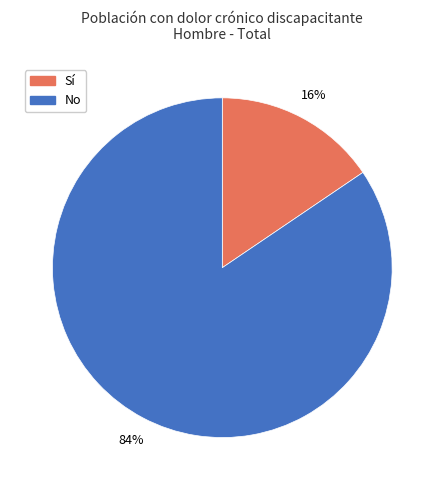

Is the sum of No and Sí greater than half?

Yes